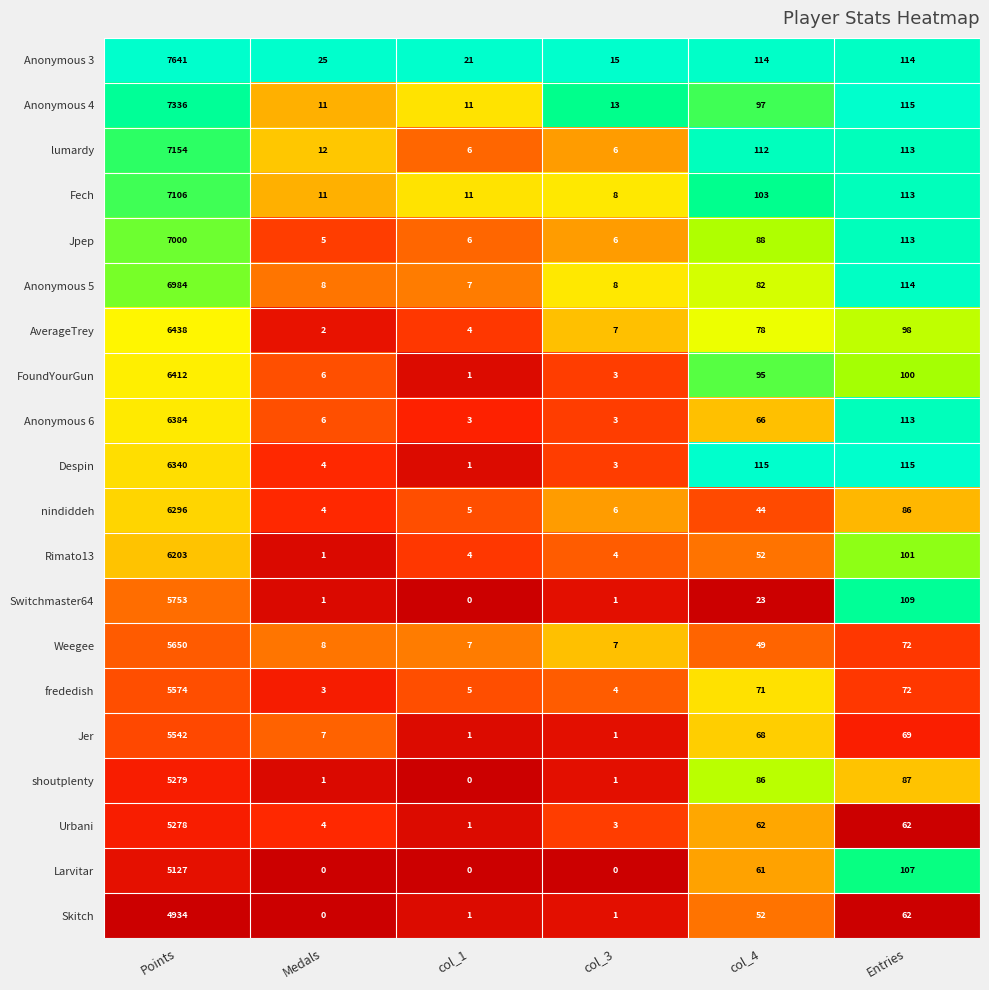

Rank the series by their maximum value, from lowest to highest.

Skitch, Larvitar, Urbani, shoutplenty, Jer, frededish, Weegee, Switchmaster64, Rimato13, nindiddeh, Despin, Anonymous 6, FoundYourGun, AverageTrey, Anonymous 5, Jpep, Fech, lumardy, Anonymous 4, Anonymous 3